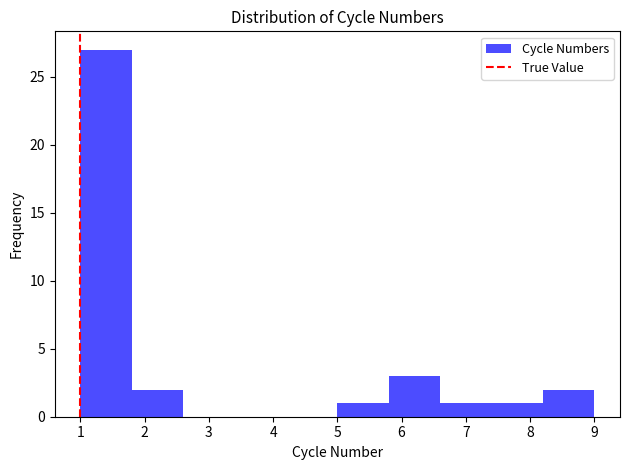

Which range on the x-axis has the tallest bar?

1.0 to 1.8